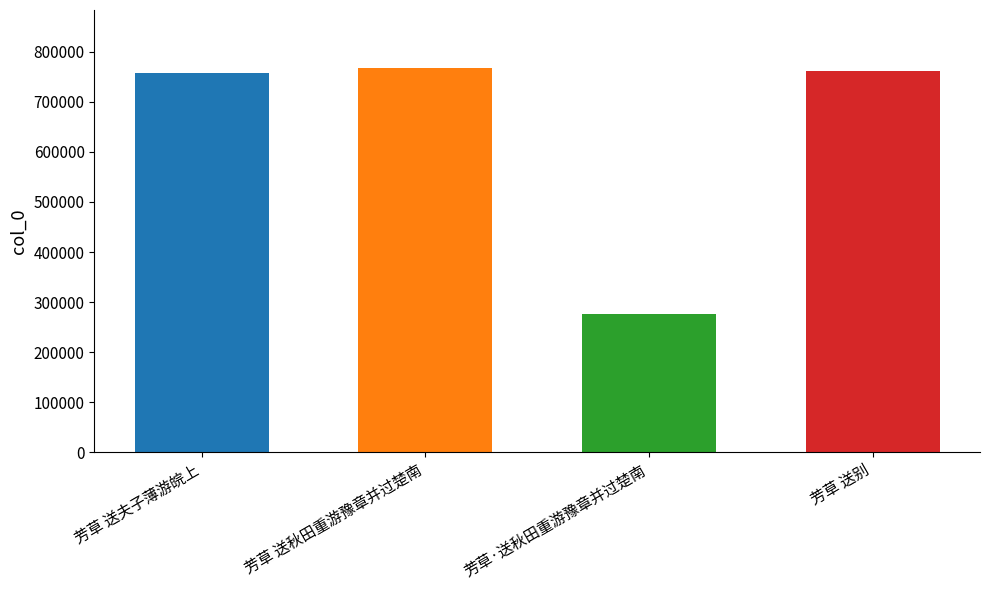

What is the difference between the maximum and minimum values?

492770